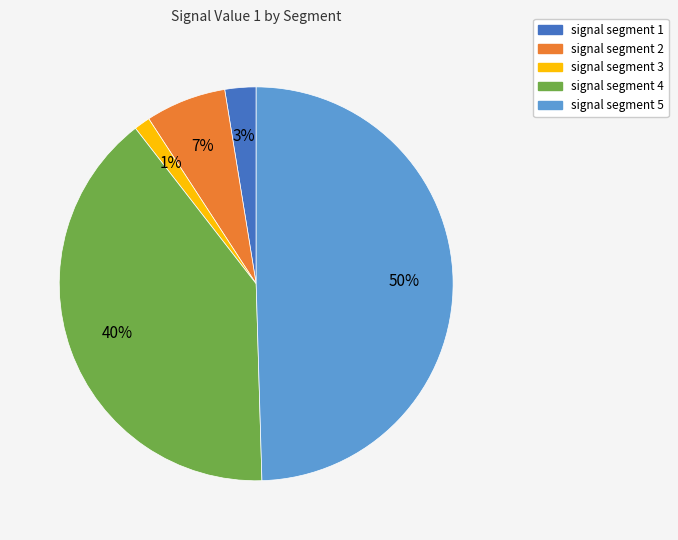

To the nearest percent, what portion does signal segment 1 represent?

3%